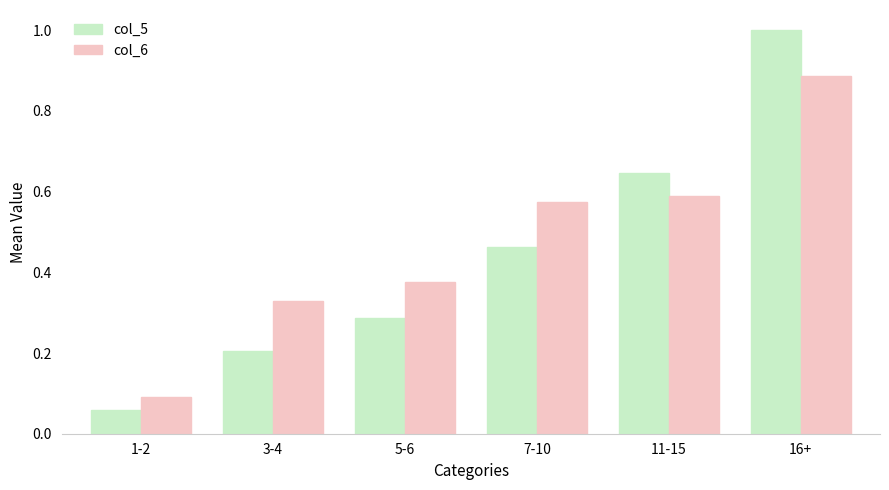

Between 11-15 and 16+, which series saw the biggest shift?

col_5